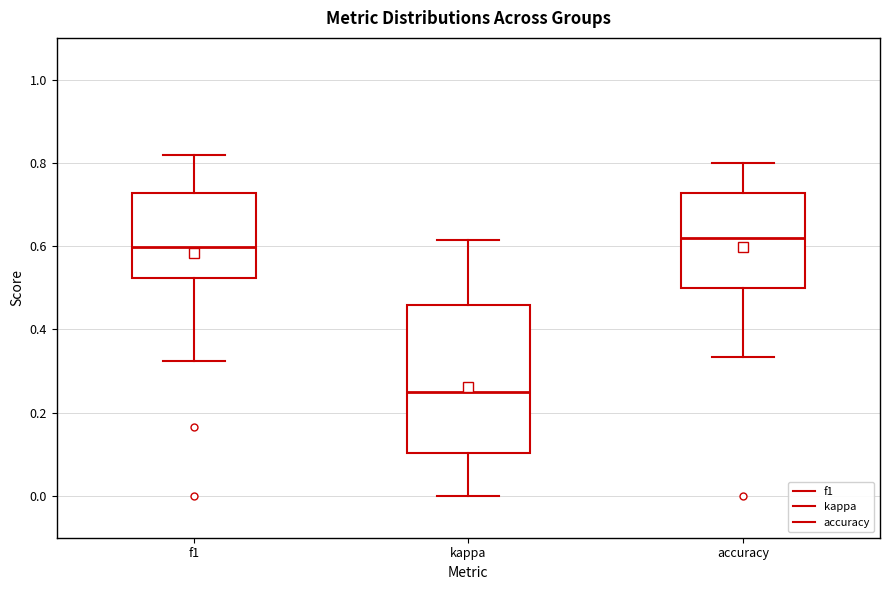

Where does the lower whisker of the box for kappa end on the y-axis? The values are not printed on the chart, so give them approximately, as read against the axis.

0.00